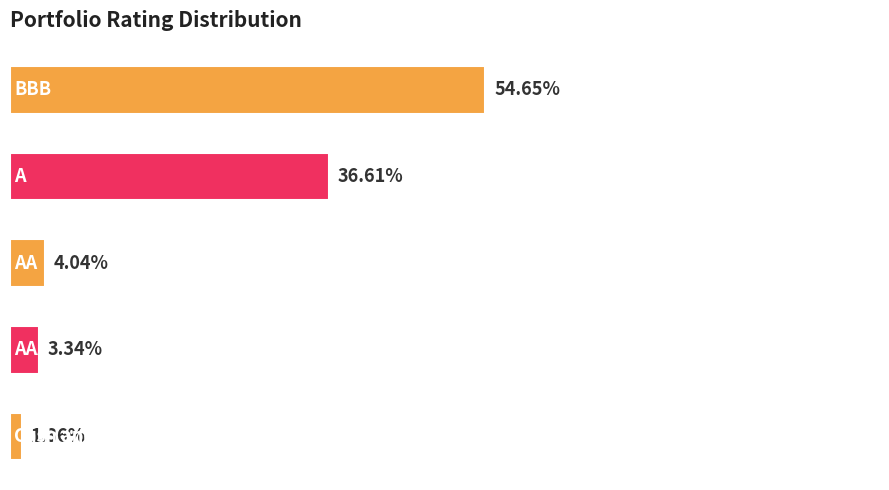

Rank the categories by value from lowest to highest.

4, 3, 2, 1, 0